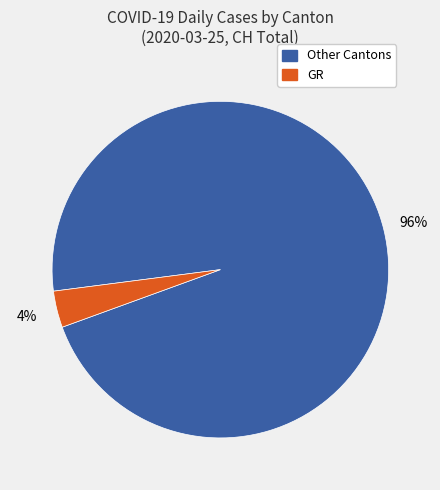

Is there any slice that represents more than half of the pie?

Yes